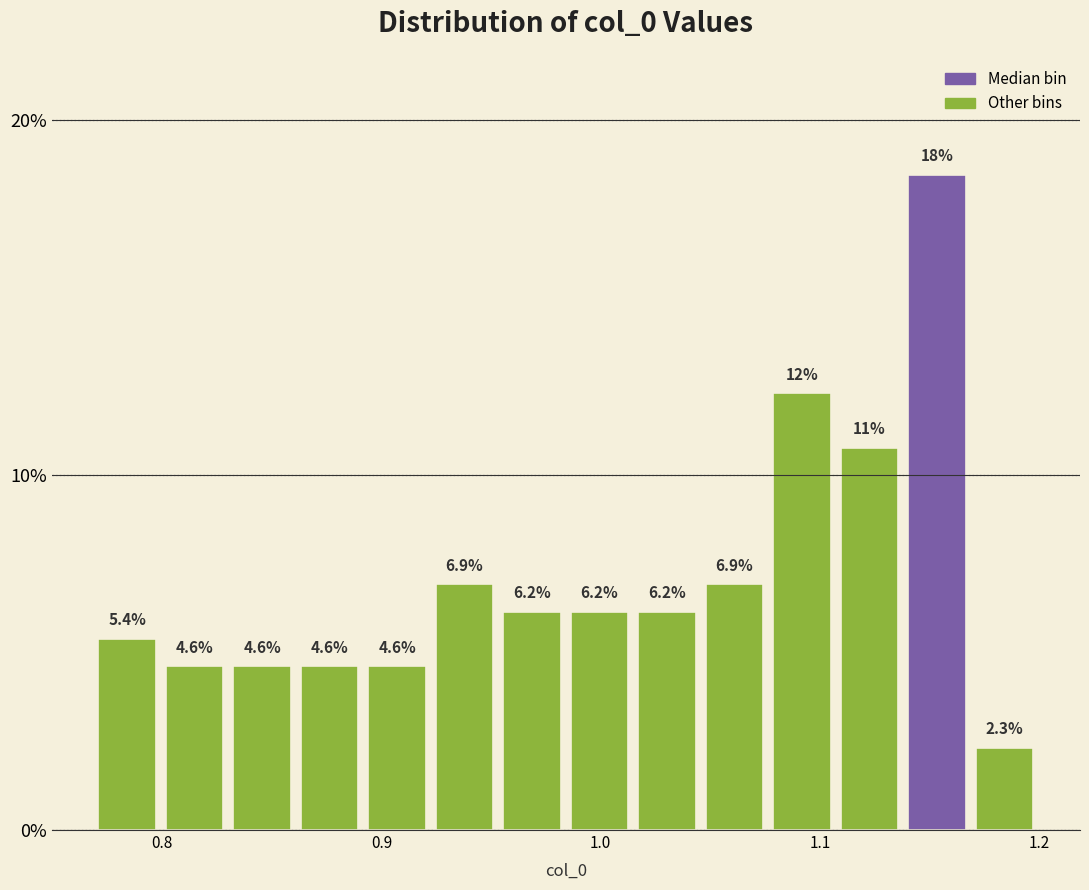

Read against the x-axis, roughly where is the centre of the tallest bar?

1.15